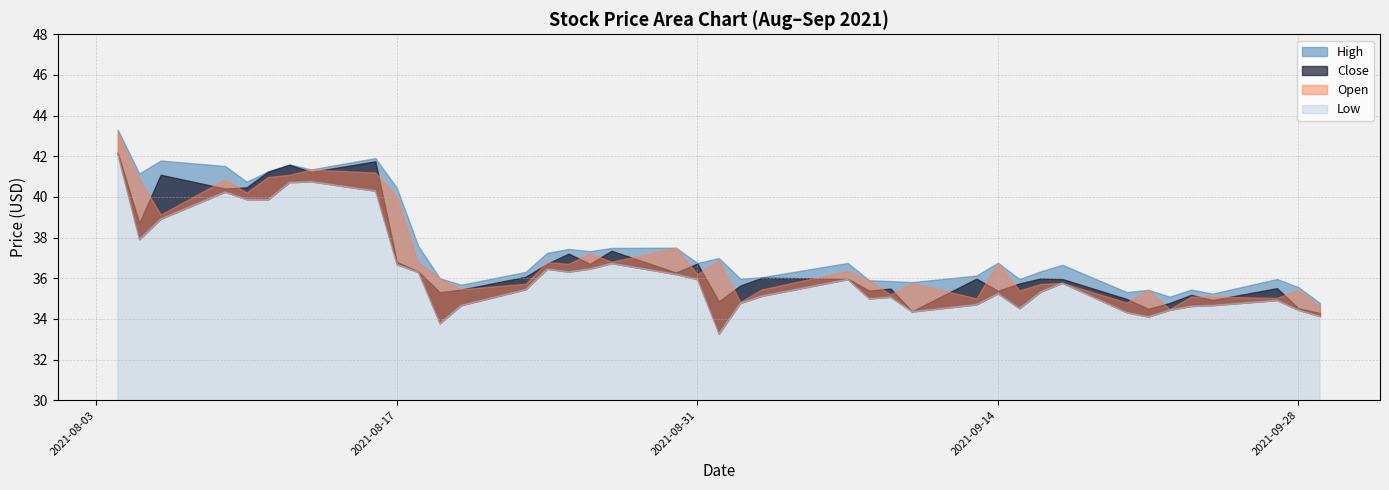

What are all the series names shown in the legend?

High, Close, Open, Low